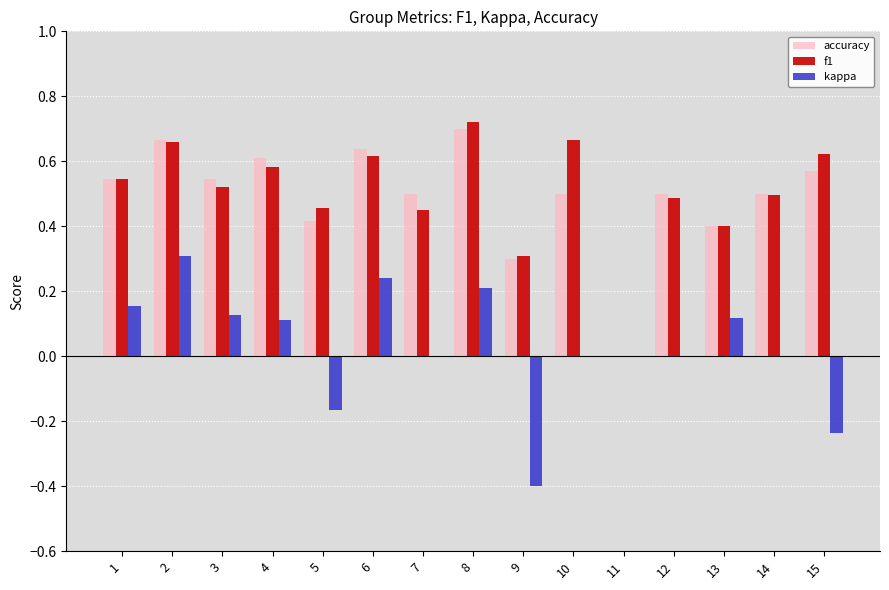

Between 8 and 13, which series saw the biggest shift?

f1